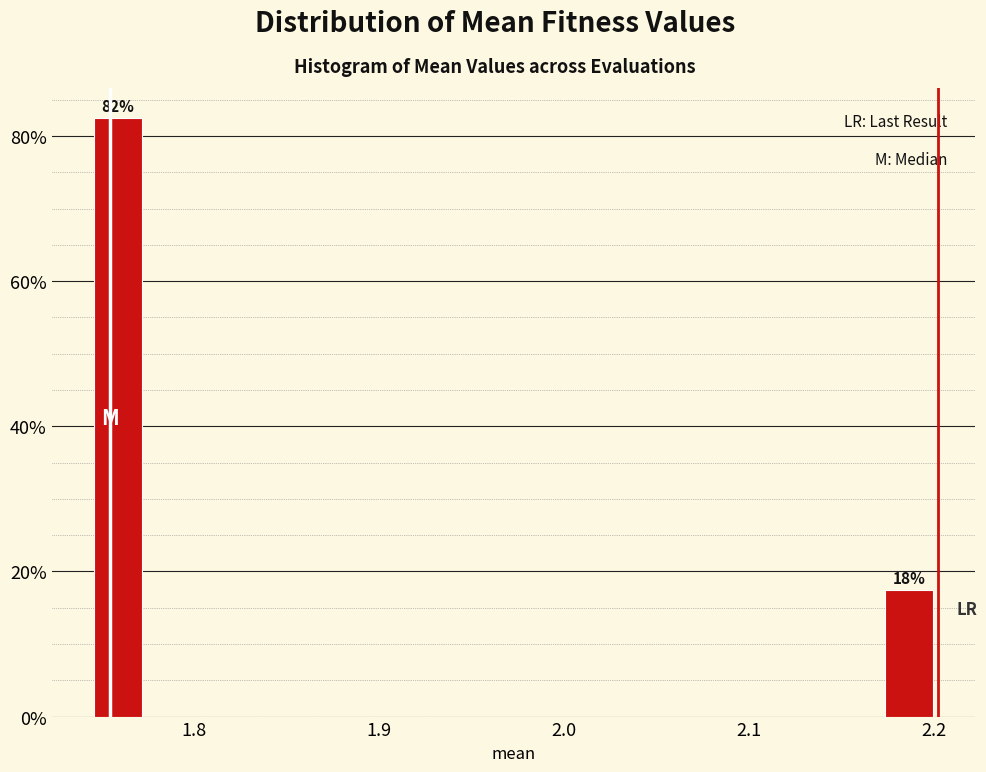

Around what value on the x-axis is the tallest bar? Give the approximate position of its centre, as read against the axis.

1.76